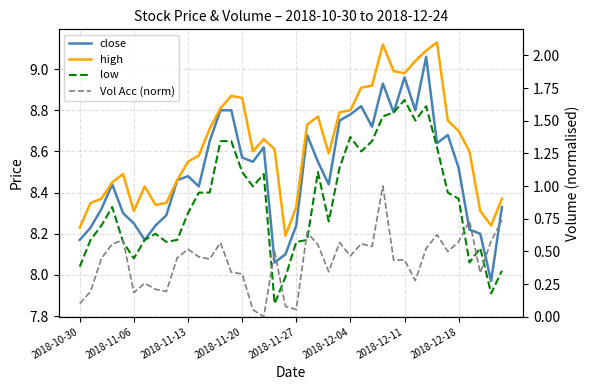

Reading left to right, extract all data points from this chart.

close: 8.2	8.2	8.3	8.4	8.3	8.2	8.2	8.2	8.3	8.5	8.5	8.4	8.7	8.8	8.8	8.6	8.6	8.6	8.1	8.1	8.2	8.7	8.6	8.4	8.8	8.8	8.8	8.7	8.9	8.8	9.0	8.8	9.1	8.6	8.7	8.5	8.2	8.2	8.0	8.3
high: 8.2	8.3	8.4	8.4	8.5	8.3	8.4	8.3	8.3	8.5	8.6	8.6	8.7	8.8	8.9	8.9	8.6	8.7	8.6	8.2	8.3	8.7	8.8	8.6	8.8	8.8	8.9	8.9	9.1	9.0	9.0	9.0	9.1	9.1	8.8	8.7	8.6	8.3	8.2	8.4
low: 8.0	8.2	8.2	8.3	8.2	8.1	8.2	8.2	8.2	8.2	8.3	8.4	8.4	8.7	8.7	8.5	8.4	8.5	7.9	8.0	8.2	8.2	8.5	8.3	8.5	8.7	8.6	8.7	8.8	8.8	8.8	8.8	8.8	8.6	8.4	8.4	8.1	8.1	7.9	8.0
Vol Acc (norm): 0.1	0.2	0.4	0.6	0.6	0.2	0.3	0.2	0.2	0.5	0.5	0.5	0.4	0.6	0.3	0.3	0.1	0.0	0.5	0.1	0.1	0.6	0.6	0.3	0.6	0.5	0.6	0.5	1.0	0.4	0.4	0.3	0.5	0.6	0.5	0.6	0.7	0.3	0.6	0.7